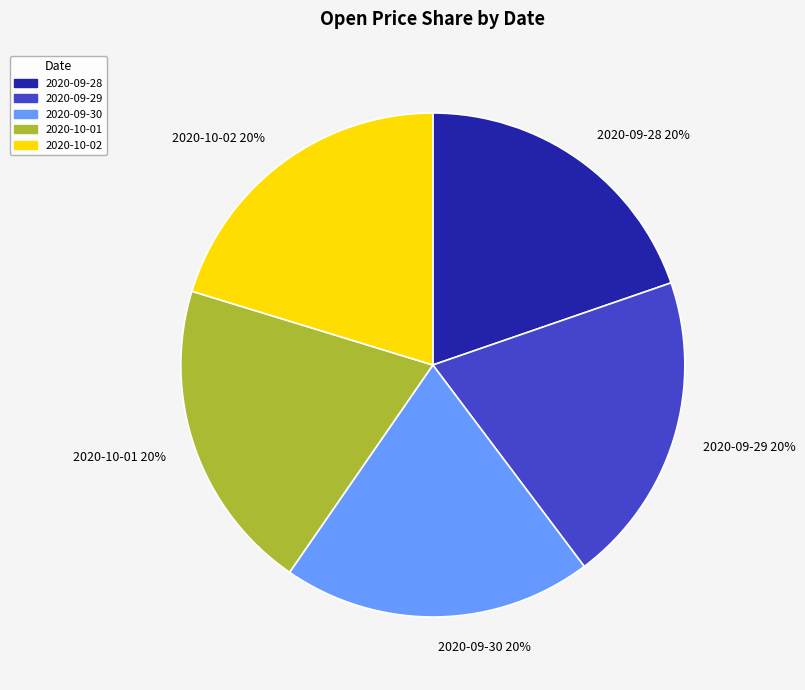

Do 2020-10-01 and 2020-09-28 together represent more than half of the pie?

No